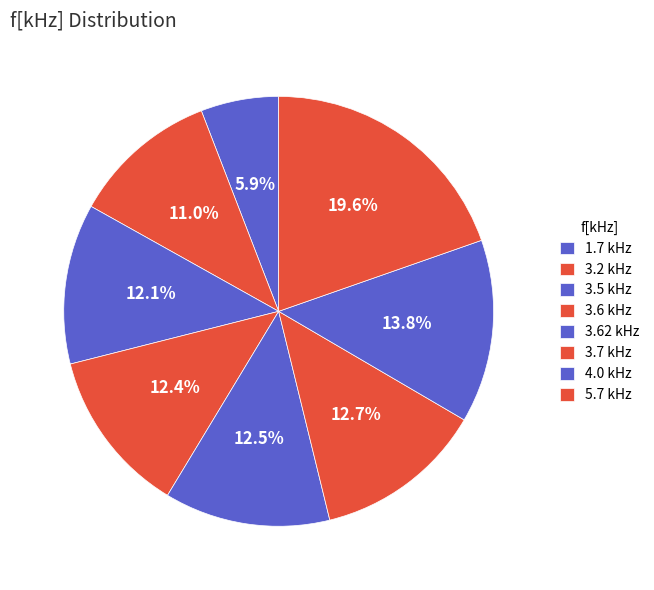

Does any single category account for the majority?

No